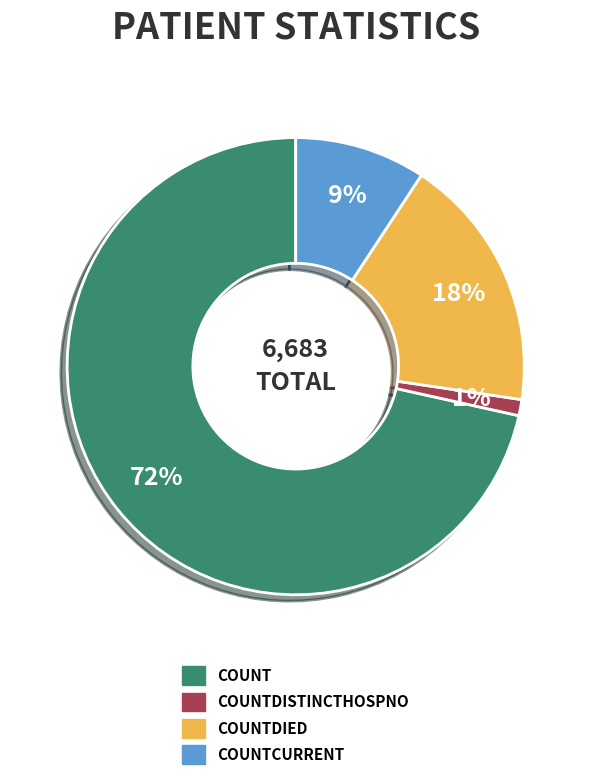

To the nearest percent, what is the average slice percentage?

25%